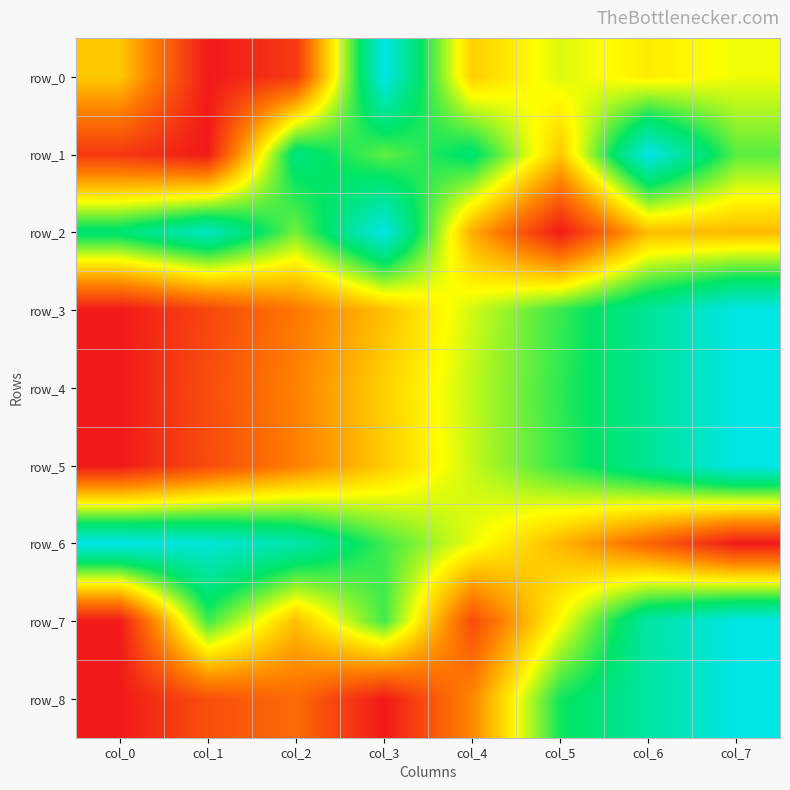

Which category has the highest value in the row_3 series?

col_7